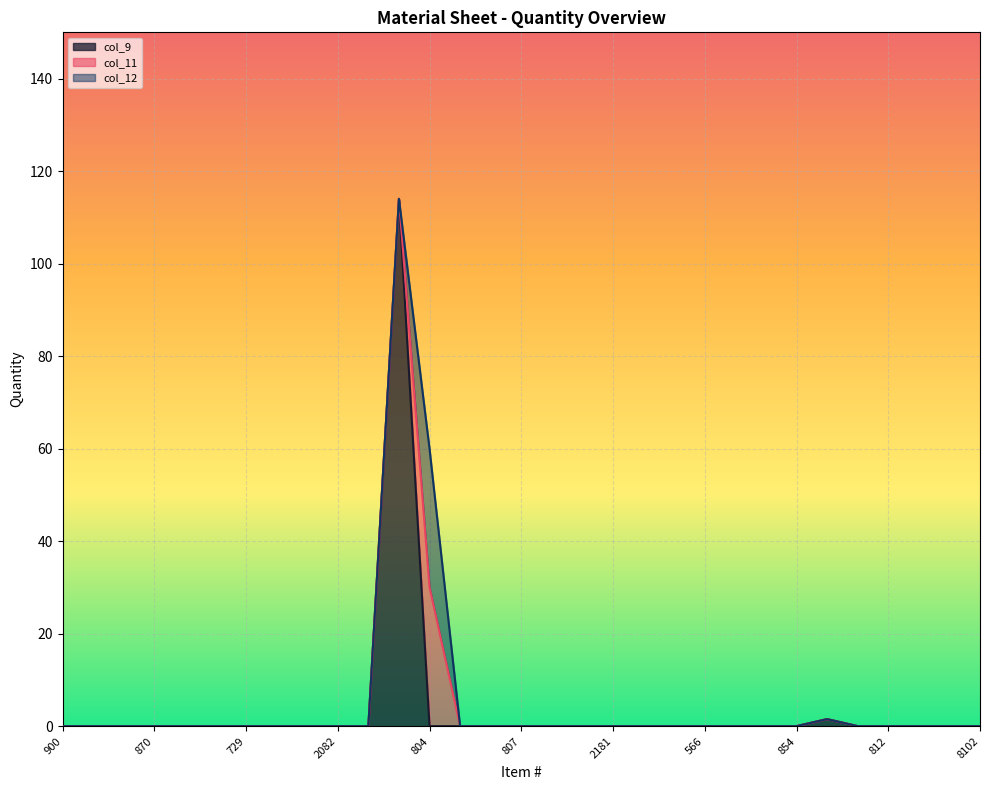

How many lines are shown in the chart?

3